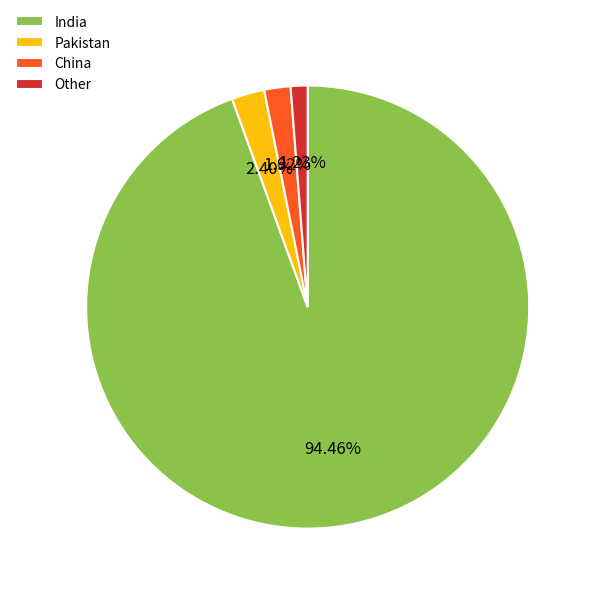

To the nearest percent, what portion does Pakistan represent?

2%